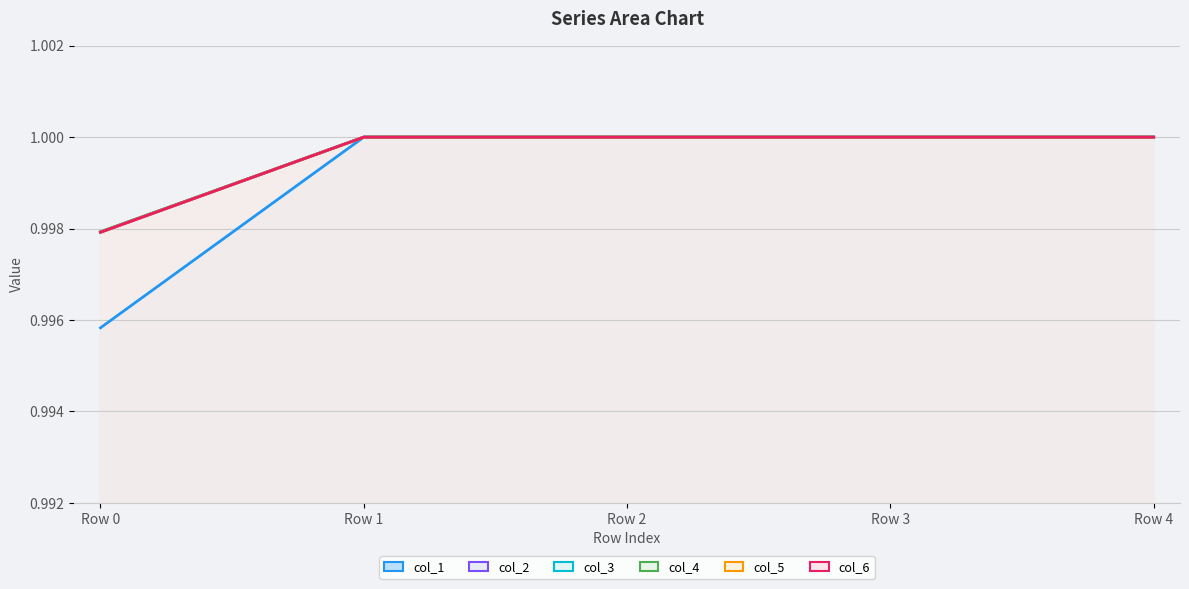

Reading left to right, list all the values displayed in this chart.

col_1 line: Row 0=1.0	Row 1=1.0	Row 2=1.0	Row 3=1.0	Row 4=1.0
col_2 line: Row 0=1.0	Row 1=1.0	Row 2=1.0	Row 3=1.0	Row 4=1.0
col_3 line: Row 0=1.0	Row 1=1.0	Row 2=1.0	Row 3=1.0	Row 4=1.0
col_4 line: Row 0=1.0	Row 1=1.0	Row 2=1.0	Row 3=1.0	Row 4=1.0
col_5 line: Row 0=1.0	Row 1=1.0	Row 2=1.0	Row 3=1.0	Row 4=1.0
col_6 line: Row 0=1.0	Row 1=1.0	Row 2=1.0	Row 3=1.0	Row 4=1.0